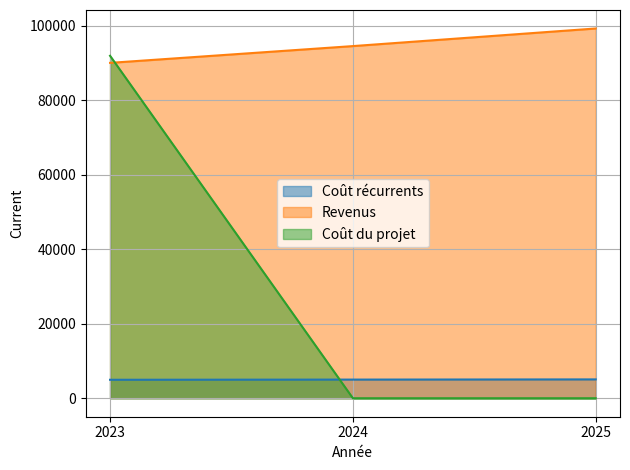

What is the average value of the Coût du projet series?

30633.3